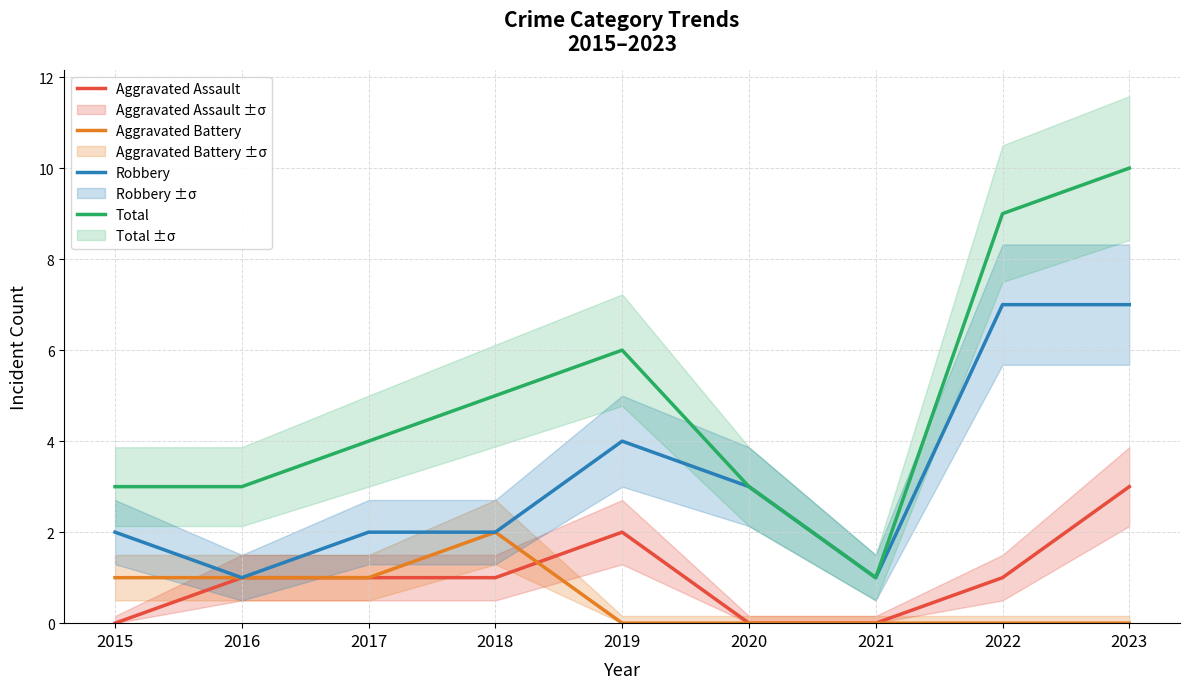

At which label does Aggravated Battery reach its minimum?

2019